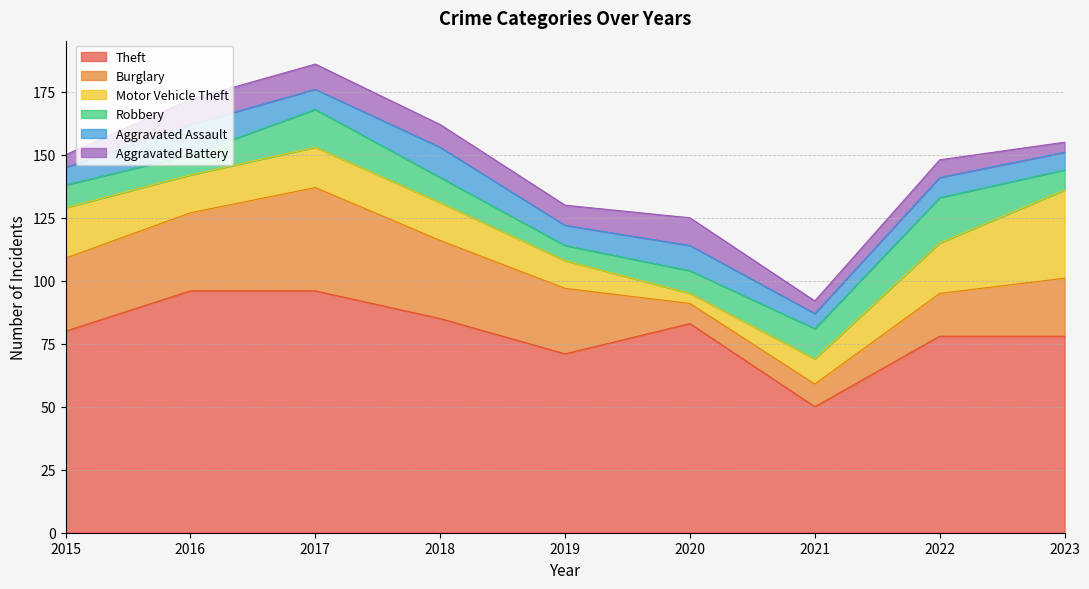

What is the difference between the maximum and minimum values in the Burglary series?

33